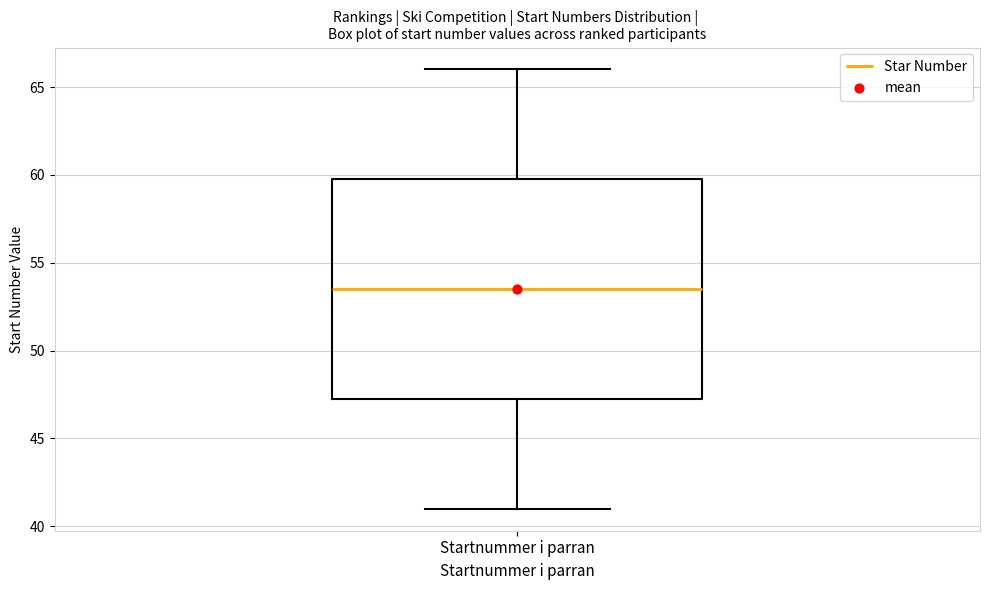

Where does the lower whisker of the box for Startnummer i parran end on the y-axis? The values are not printed on the chart, so give them approximately, as read against the axis.

41.0